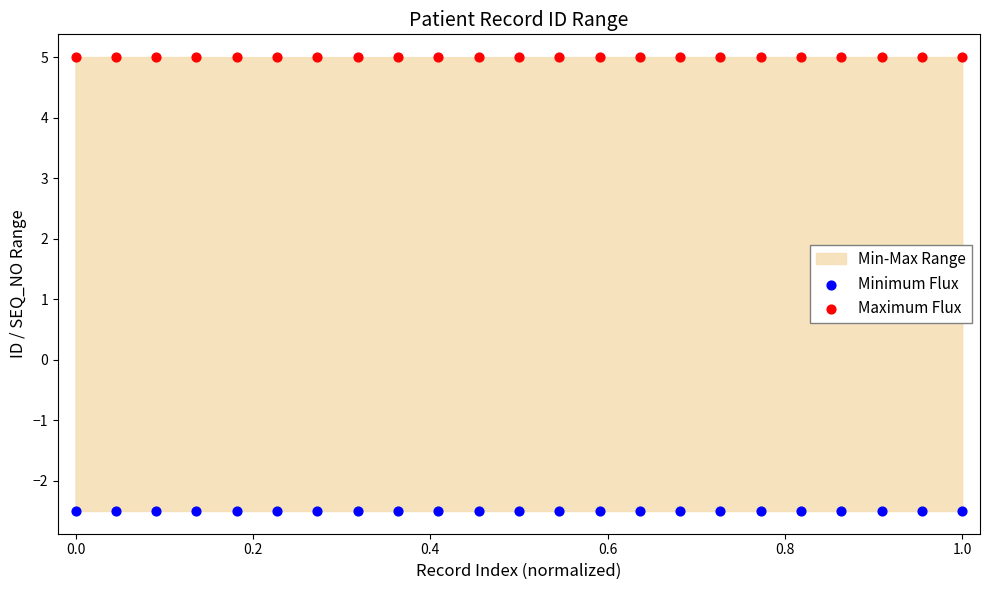

Across all data points, what is the range of Y values (max minus min)?

7.5